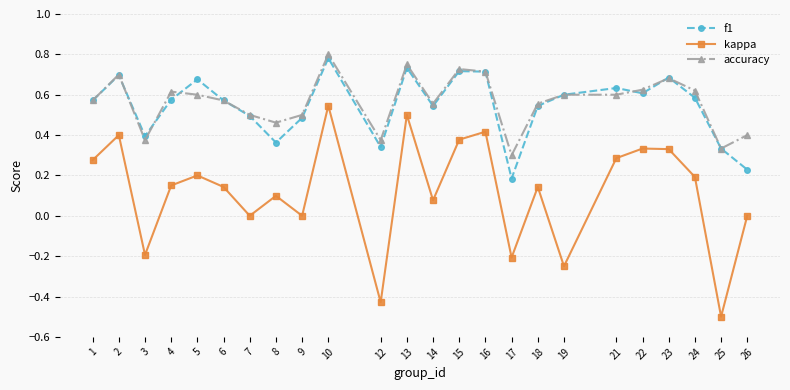

At which category does kappa reach its first local valley?

3